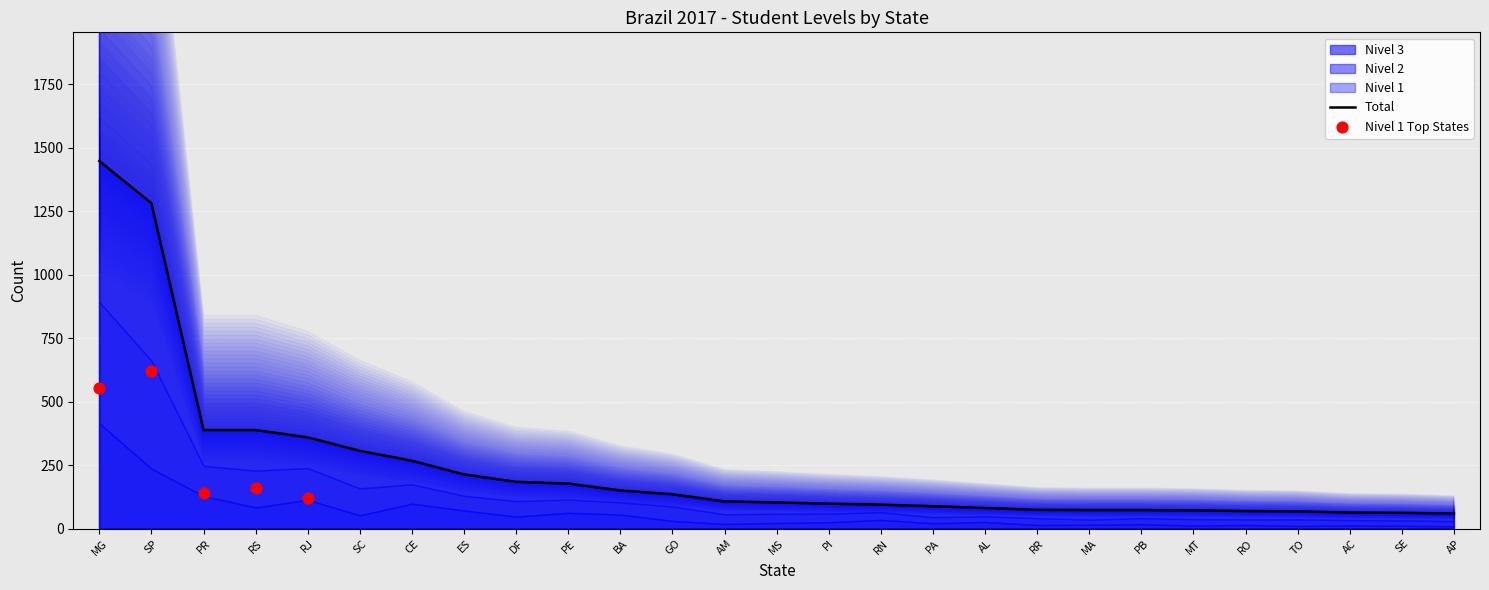

Which series has the largest total across all categories?

Total